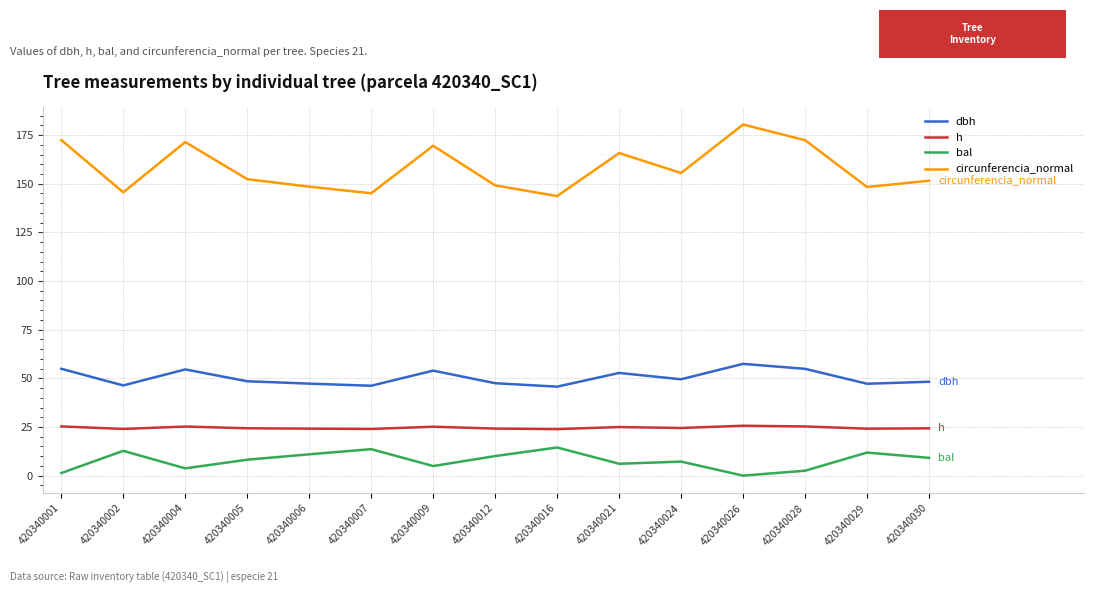

What is the approximate value of h at 420340009?

25.1